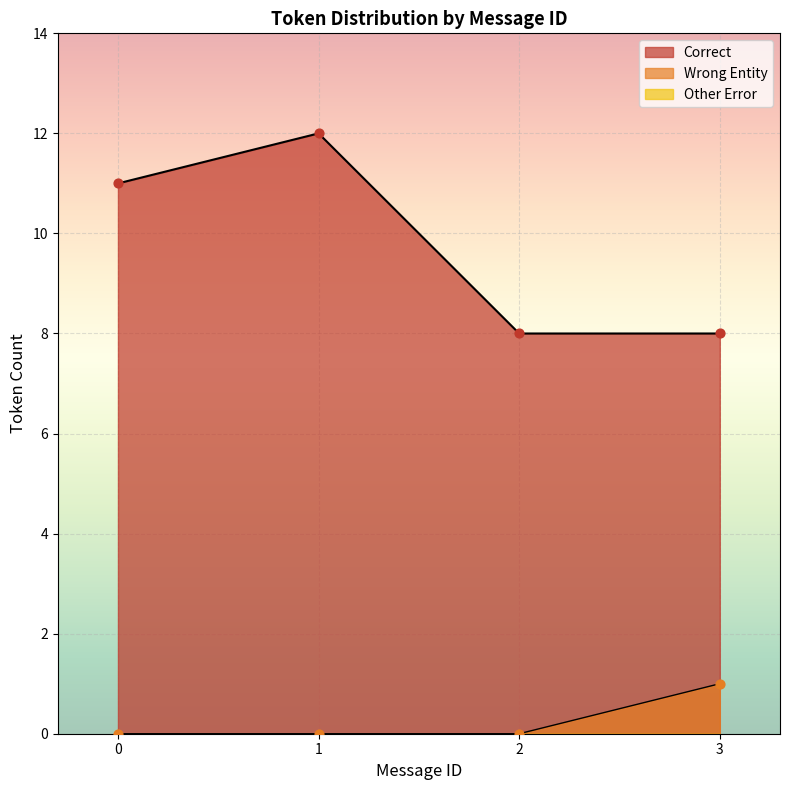

Which series contains the lowest Y value?

Wrong_Entity